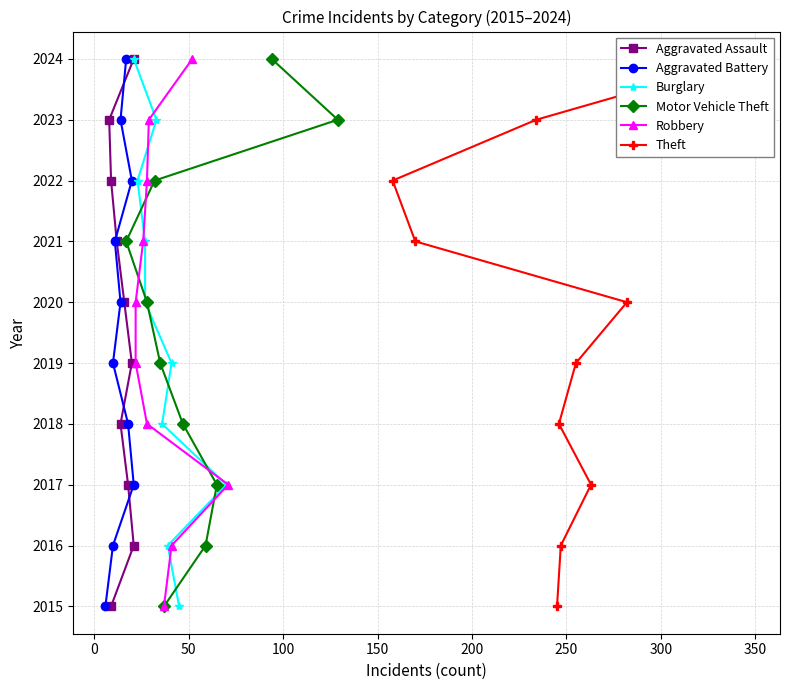

How many Robbery values are between 2017 and 2022?

6